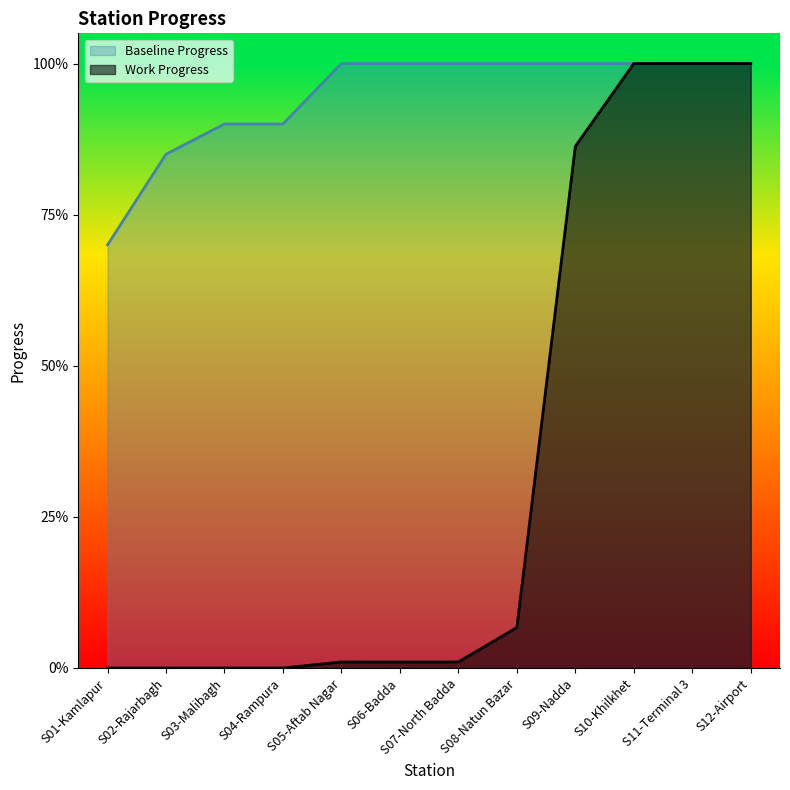

True or false: Baseline Progress has more than 0 interior local peaks.

False